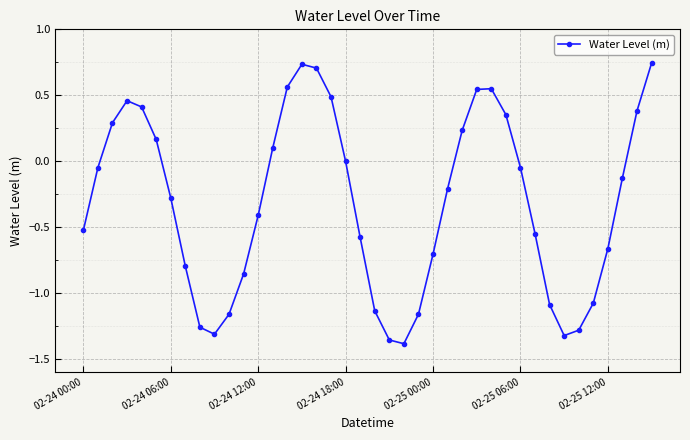

What is the sum of all values?

-12.6